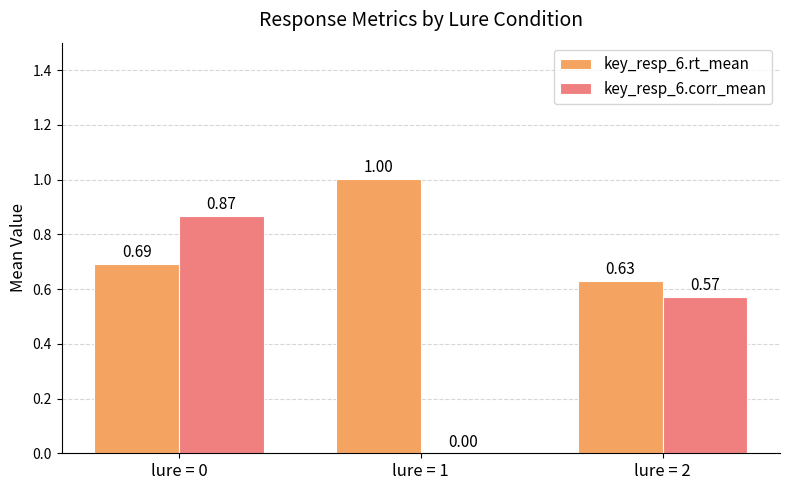

Which series changed the most between lure = 1 and lure = 2?

key_resp_6.corr_mean